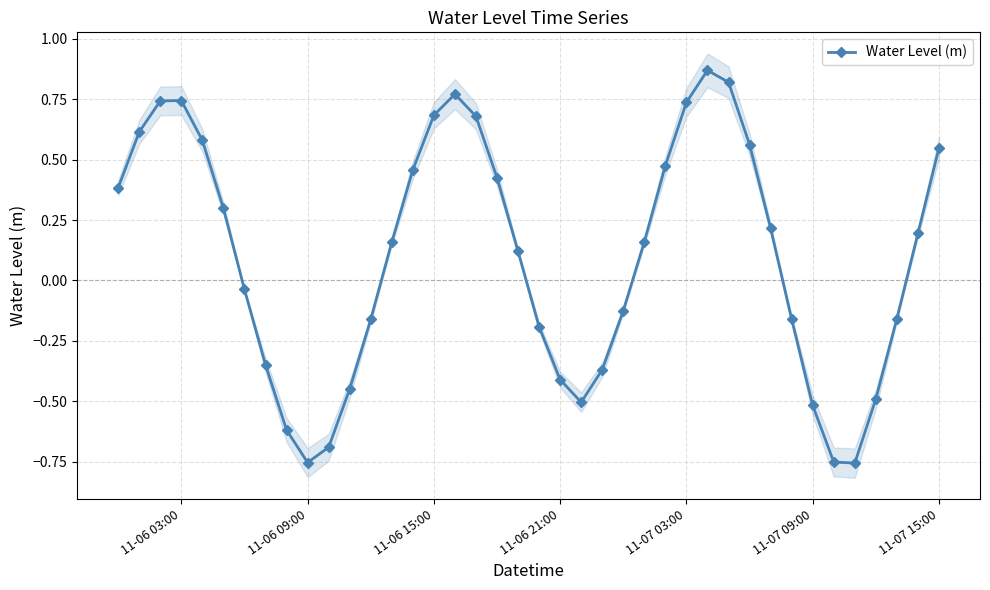

How many lines are shown in the chart?

1